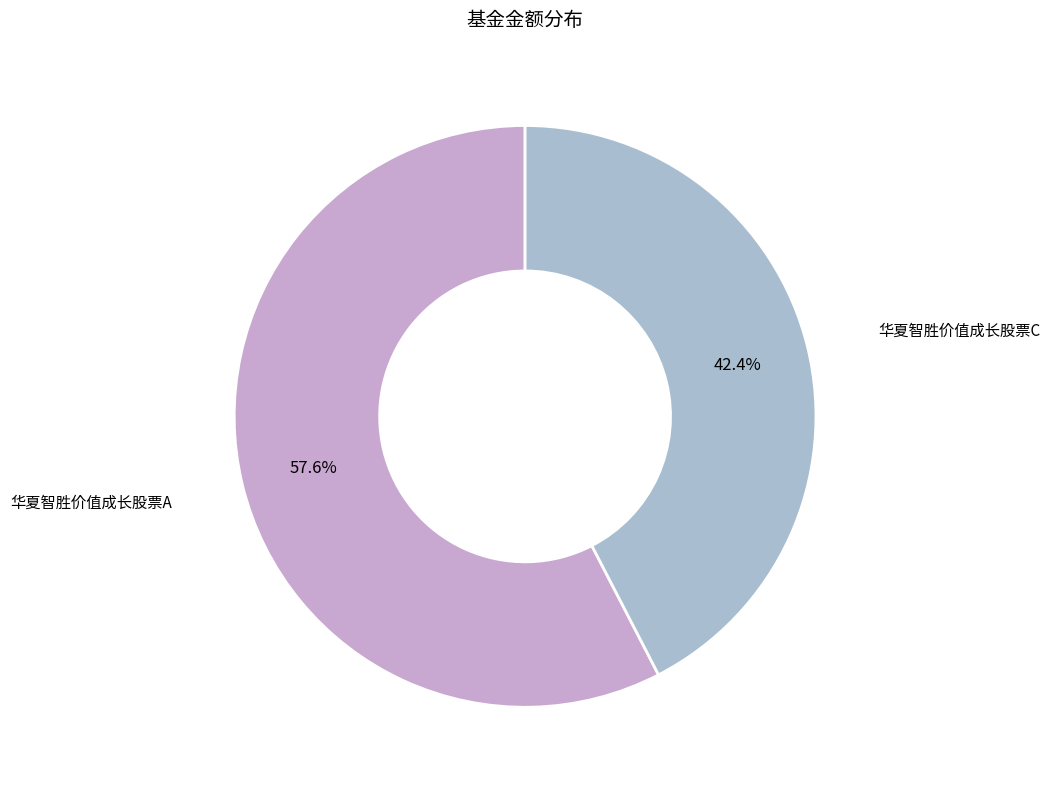

Which has a higher value, 华夏智胜价值成长股票C or 华夏智胜价值成长股票A?

华夏智胜价值成长股票A